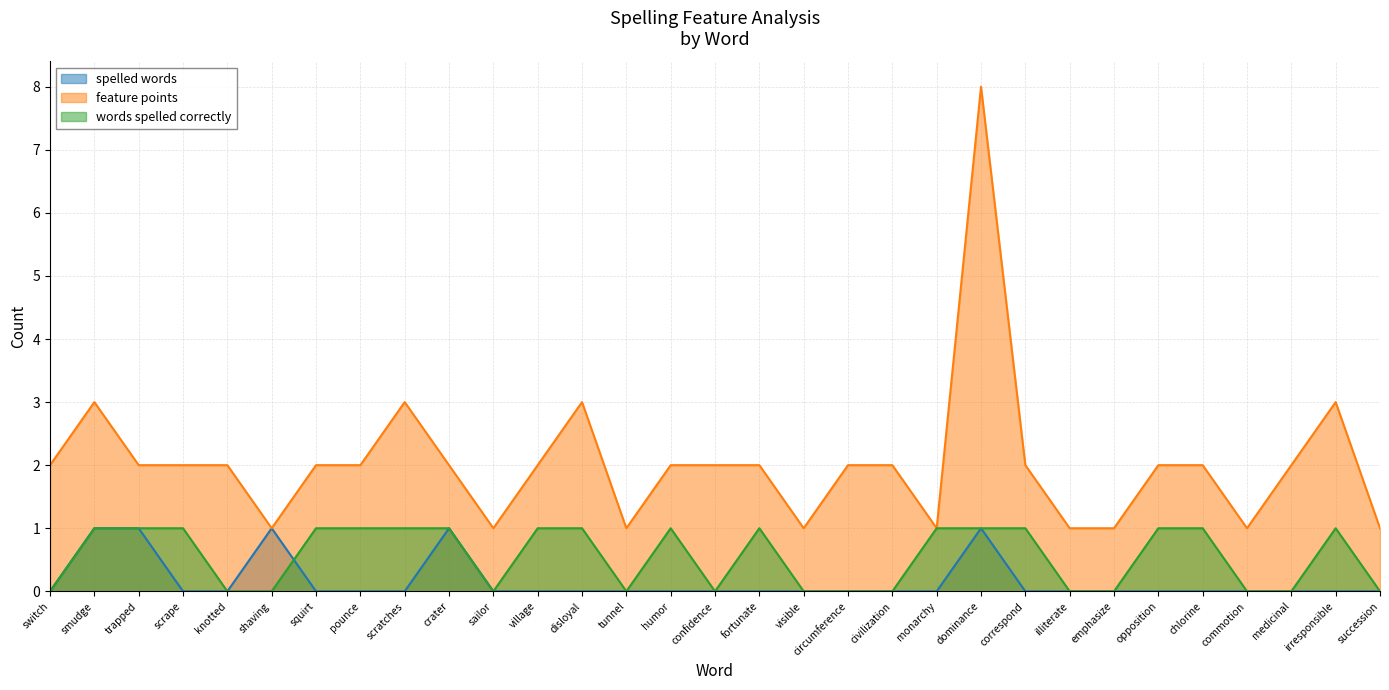

Which category has the lowest value across all series?

switch